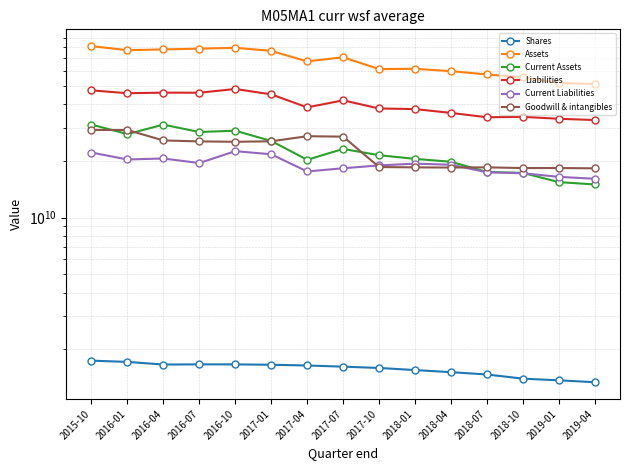

The value of Shares at 2018-04 is 2170893299. True or false?

False